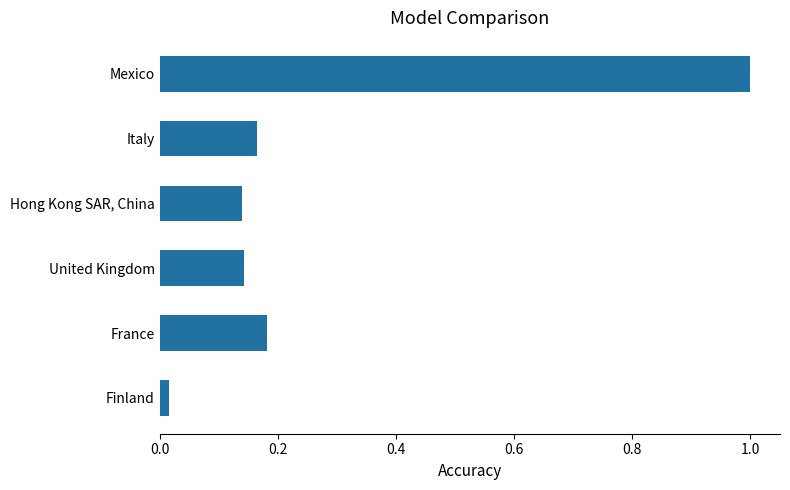

What is the difference between the maximum and minimum values?

1.0